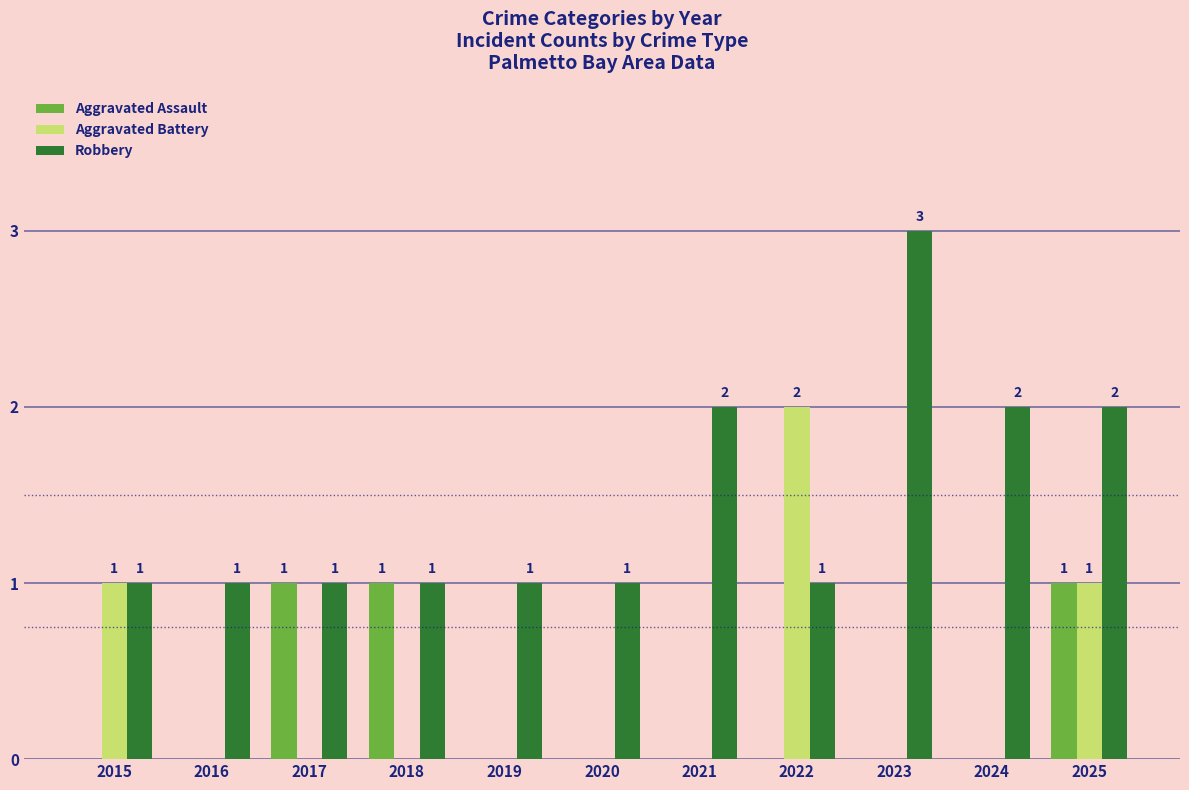

Which series has the largest total across all categories?

Robbery